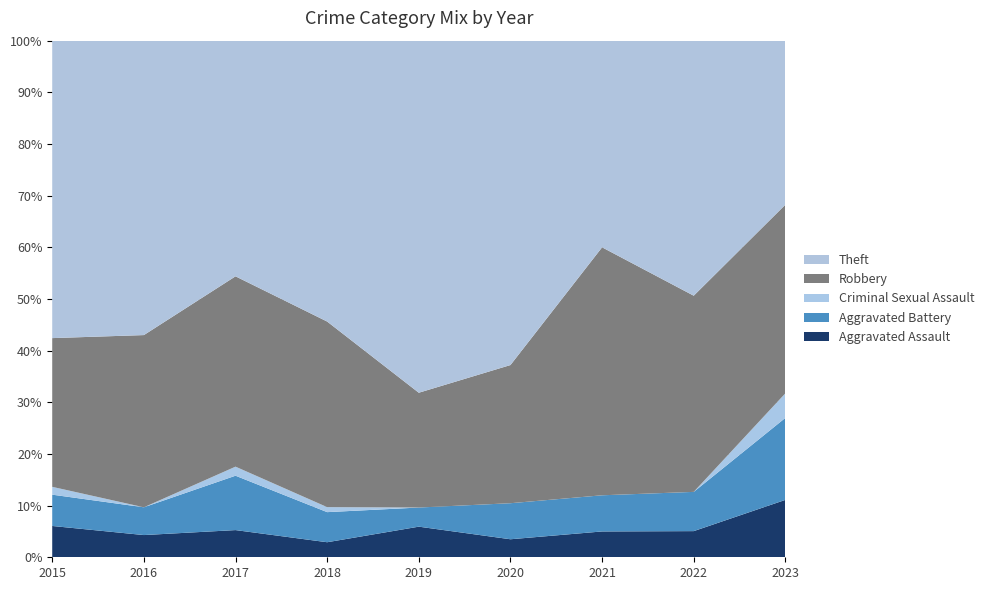

Reading left to right, transcribe all the data shown in this chart.

Aggravated Assault: 2015=4	2016=4	2017=3	2018=3	2019=8	2020=3	2021=5	2022=4	2023=7
Aggravated Battery: 2015=4	2016=5	2017=6	2018=6	2019=5	2020=6	2021=7	2022=6	2023=10
Criminal Sexual Assault: 2015=1	2016=0	2017=1	2018=1	2019=0	2020=0	2021=0	2022=0	2023=3
Robbery: 2015=19	2016=31	2017=21	2018=37	2019=30	2020=23	2021=48	2022=30	2023=23
Theft: 2015=38	2016=53	2017=26	2018=56	2019=92	2020=54	2021=40	2022=39	2023=20